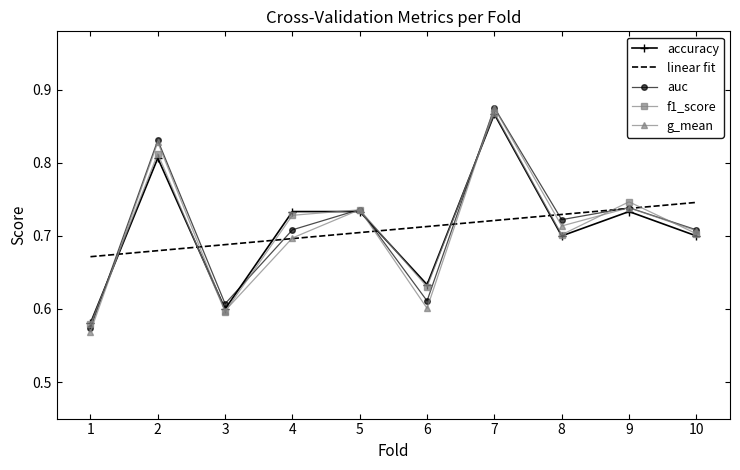

Is it true that auc equals 0.7 at 8?

True